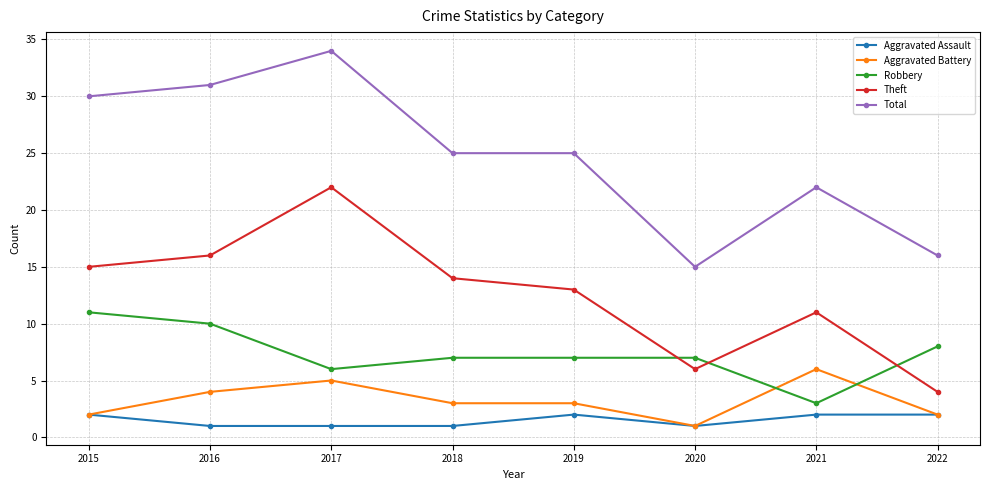

What is the highest value of the Robbery series?

11